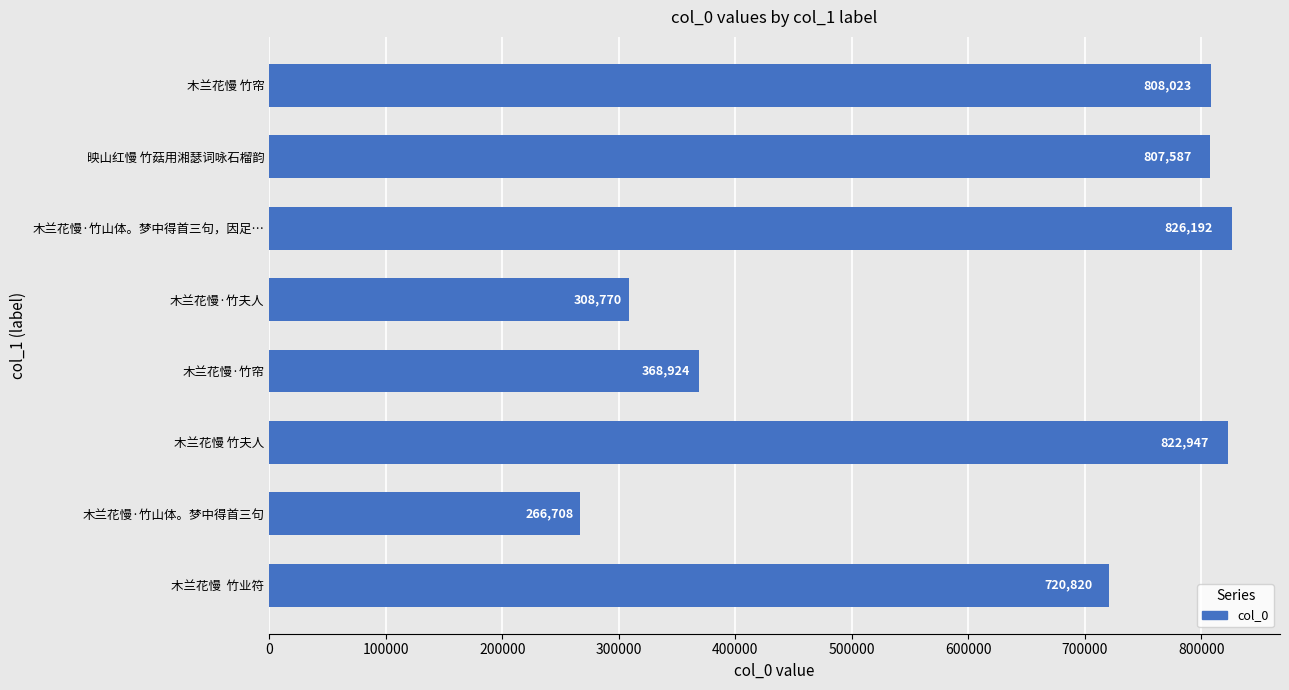

True or false: the data shows 822947 at 木兰花慢 竹夫人.

True